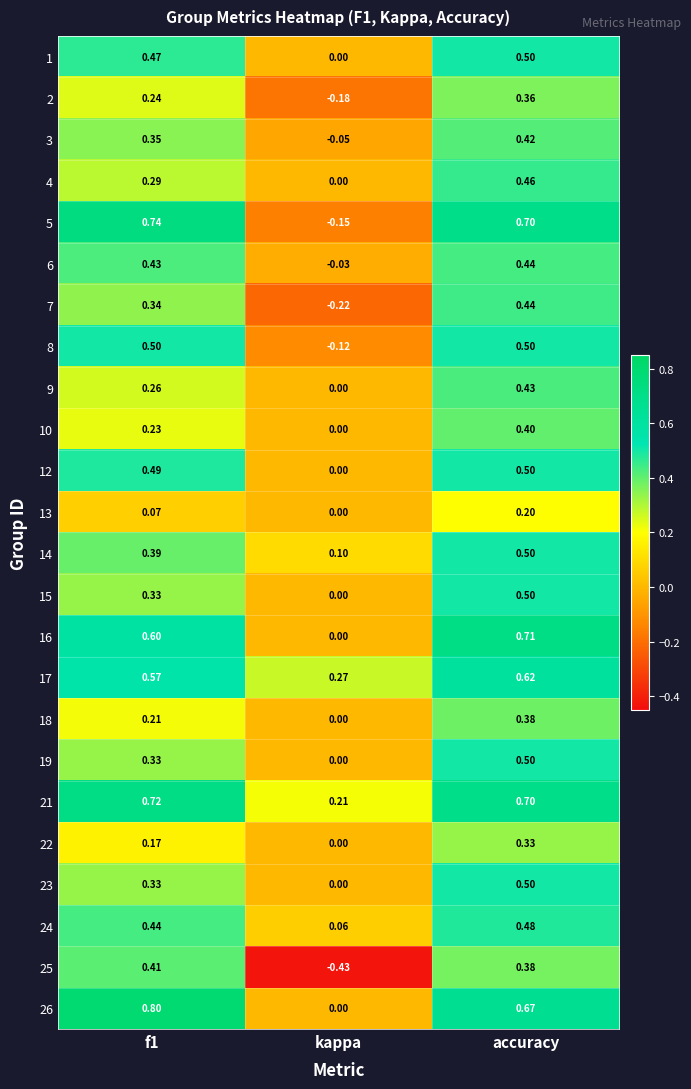

Where is 13 nearest to the value 0?

kappa